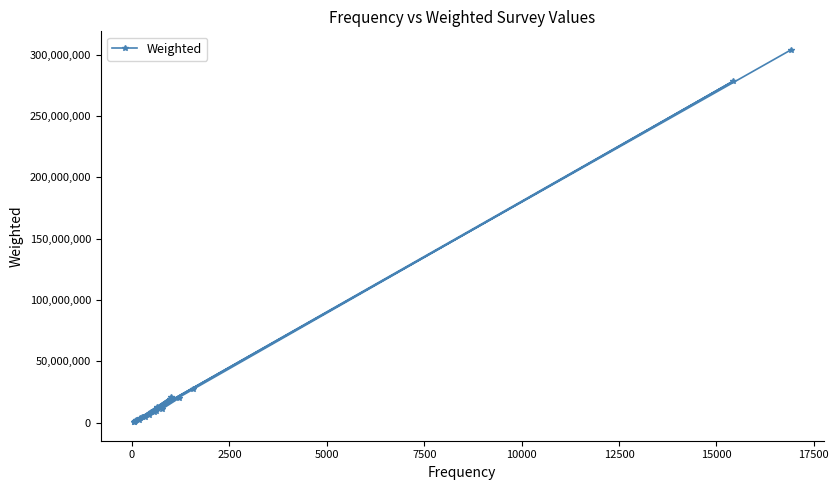

Count the number of categories in the chart.

20